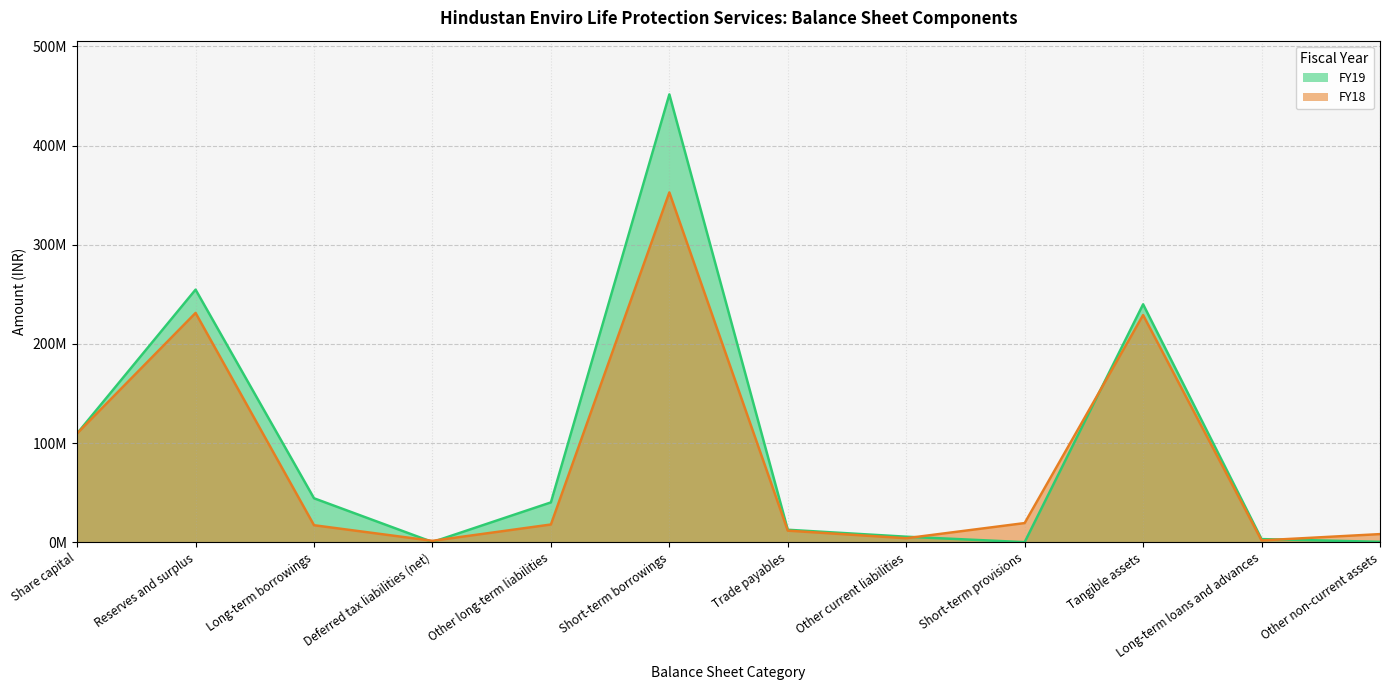

List the series in order of their peak value, highest first.

FY19, FY18